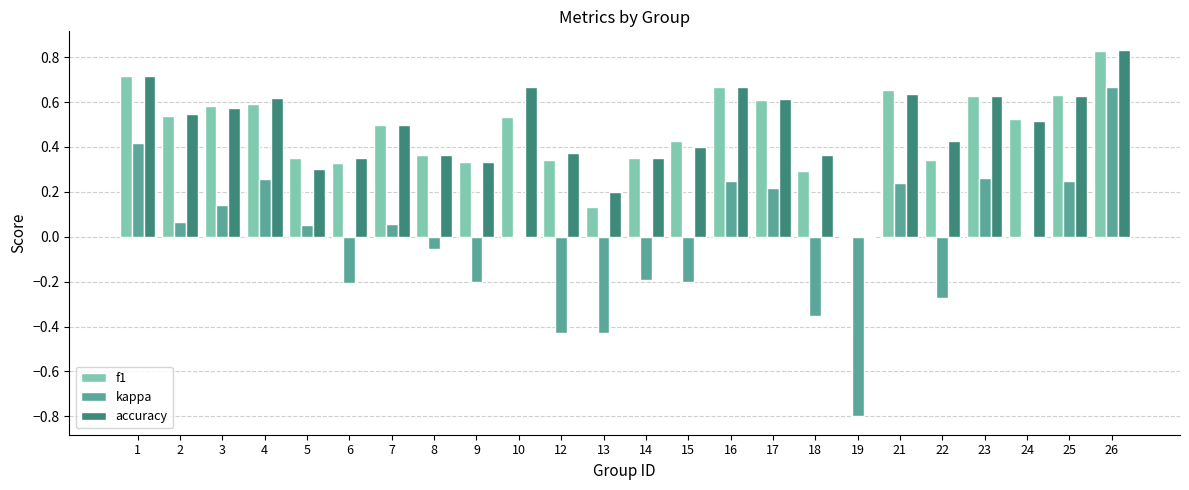

Is it true that f1 equals 0.5 at 7?

True